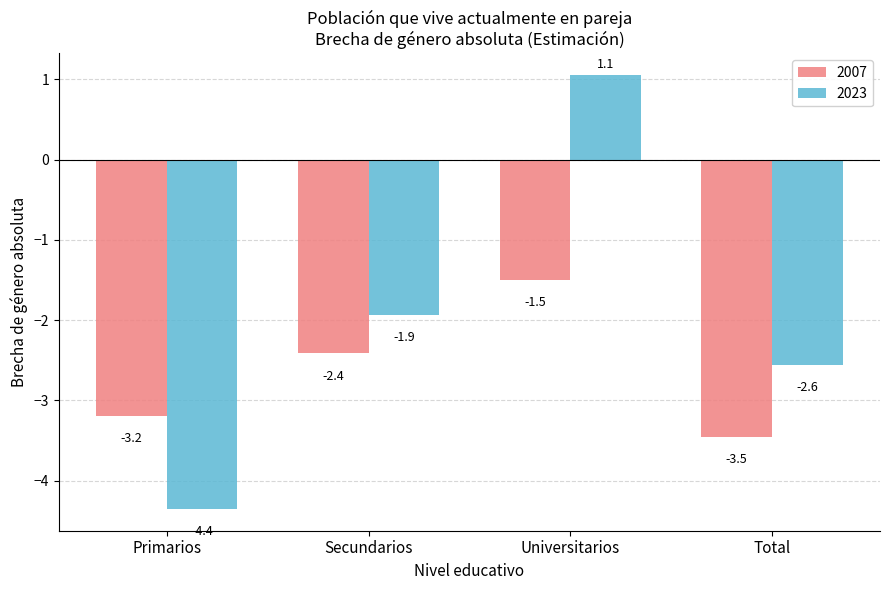

What is the label of the 2nd bar from the right?

Universitarios